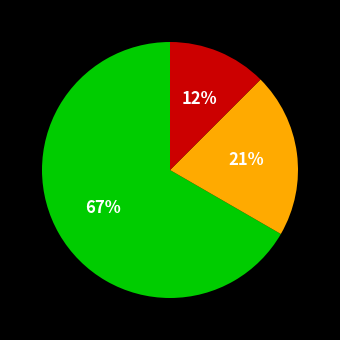

Count the number of slices in the pie.

3